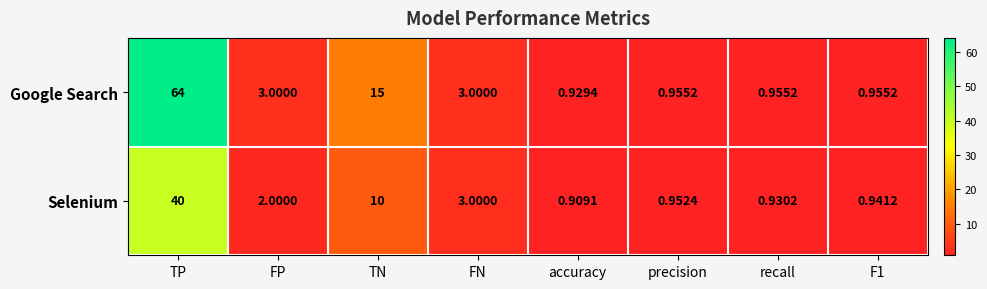

Rank the series at F1 from lowest to highest value.

Selenium, Google Search